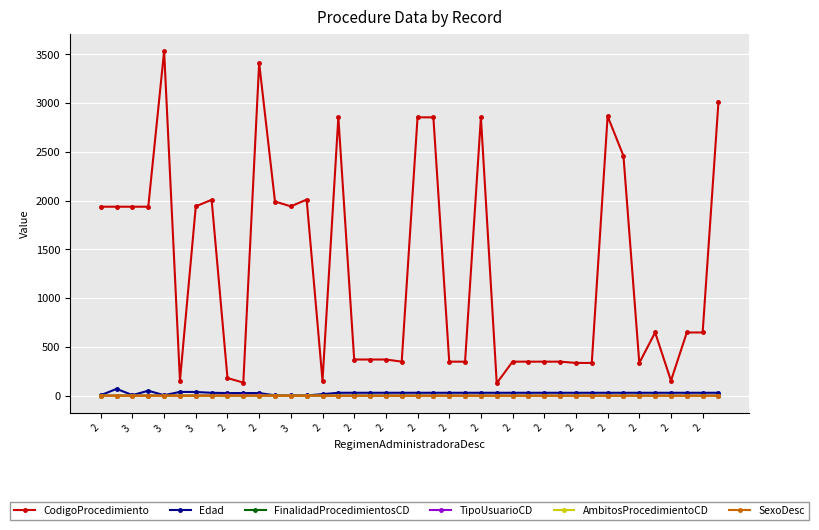

True or false: TipoUsuarioCD has more than 0 interior local peaks.

True